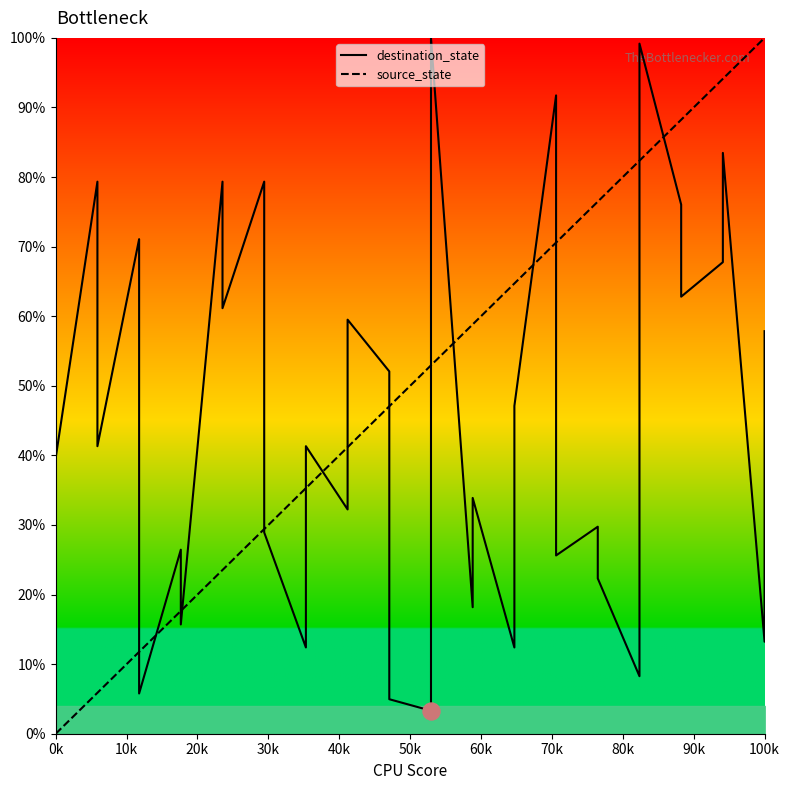

Which series contains the highest Y value?

destination_state